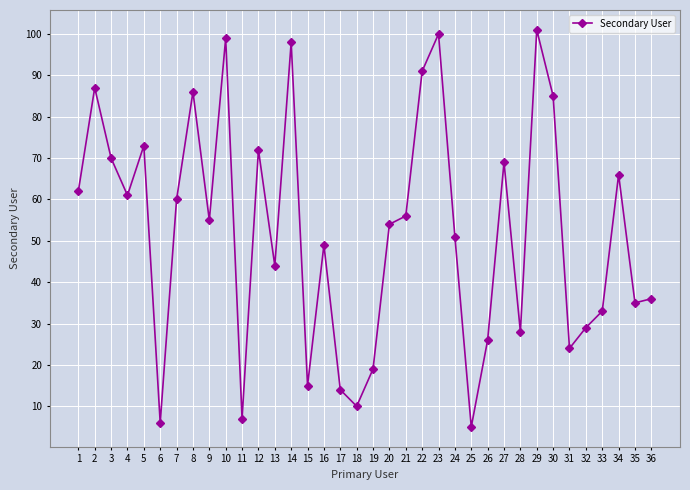

Reading right to left, list all the values displayed in this chart.

36	35	66	33	29	24	85	101	28	69	26	5	51	100	91	56	54	19	10	14	49	15	98	44	72	7	99	55	86	60	6	73	61	70	87	62